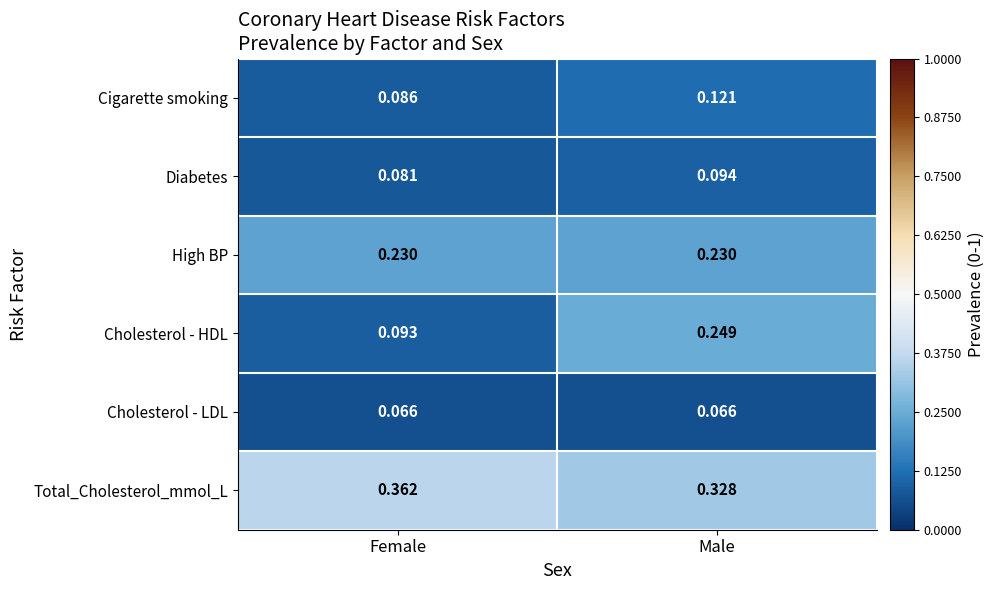

At how many categories does at least one series exceed 0?

2